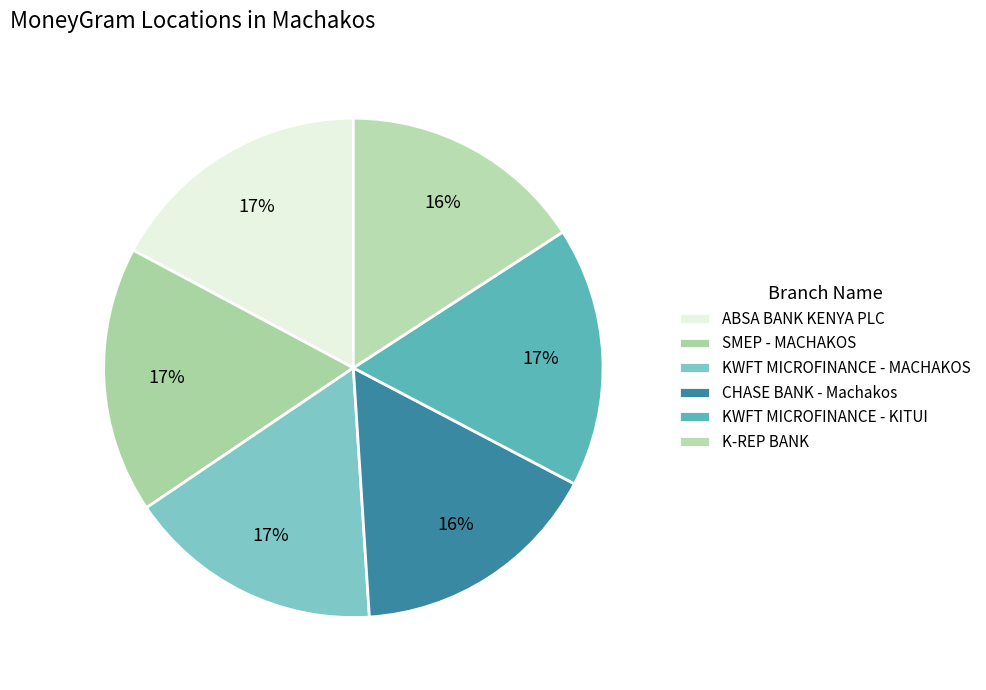

Which category has the smallest portion of the pie?

K-REP BANK